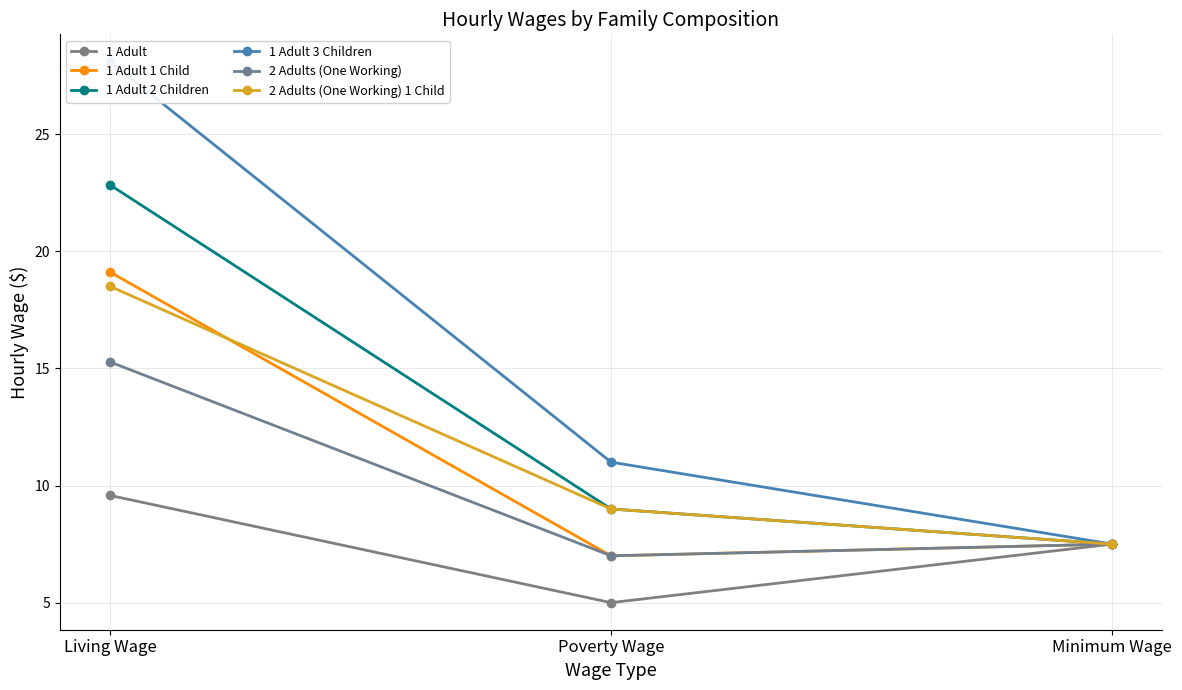

What are all the series names shown in the legend?

1 Adult, 1 Adult 1 Child, 1 Adult 2 Children, 1 Adult 3 Children, 2 Adults (One Working), 2 Adults (One Working) 1 Child